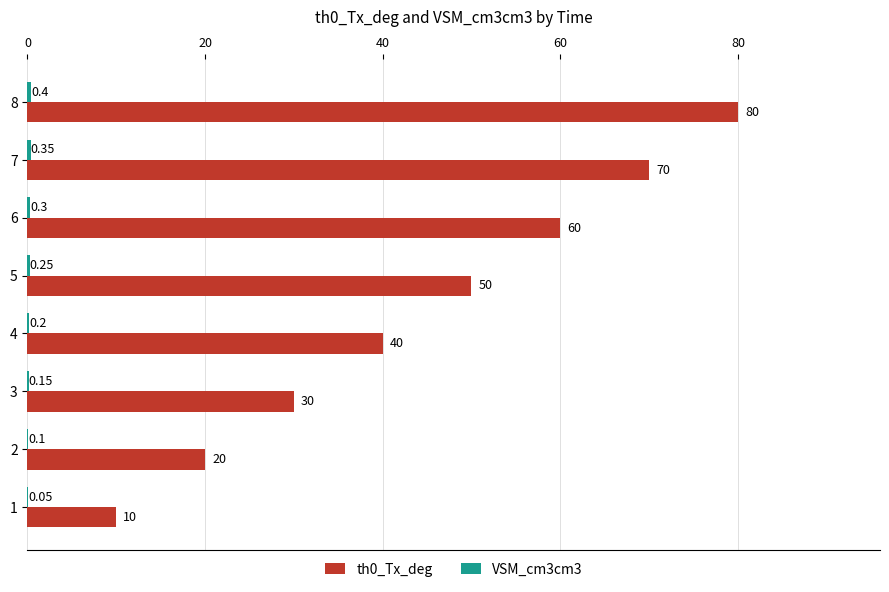

Which series has the largest total across all categories?

th0_Tx_deg